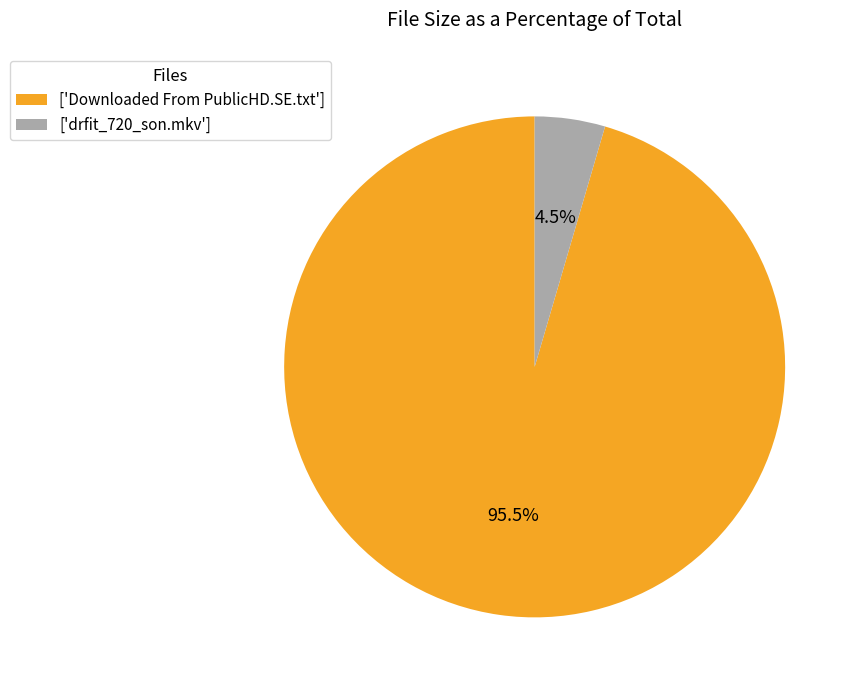

To the nearest percent, what is the difference between the largest and smallest slice percentages?

91%